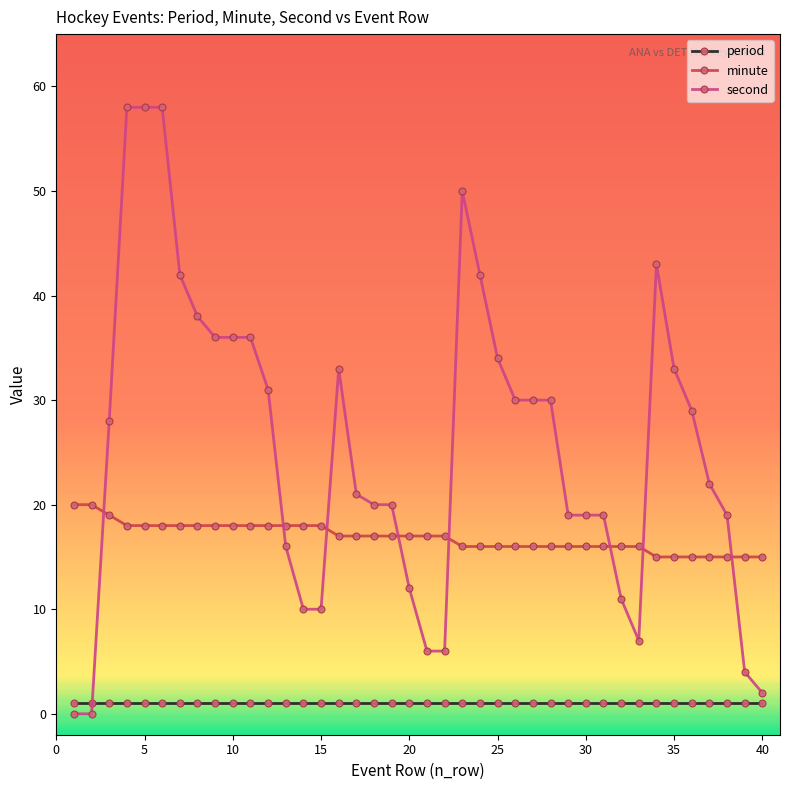

True or false: period and minute cross at least once.

False